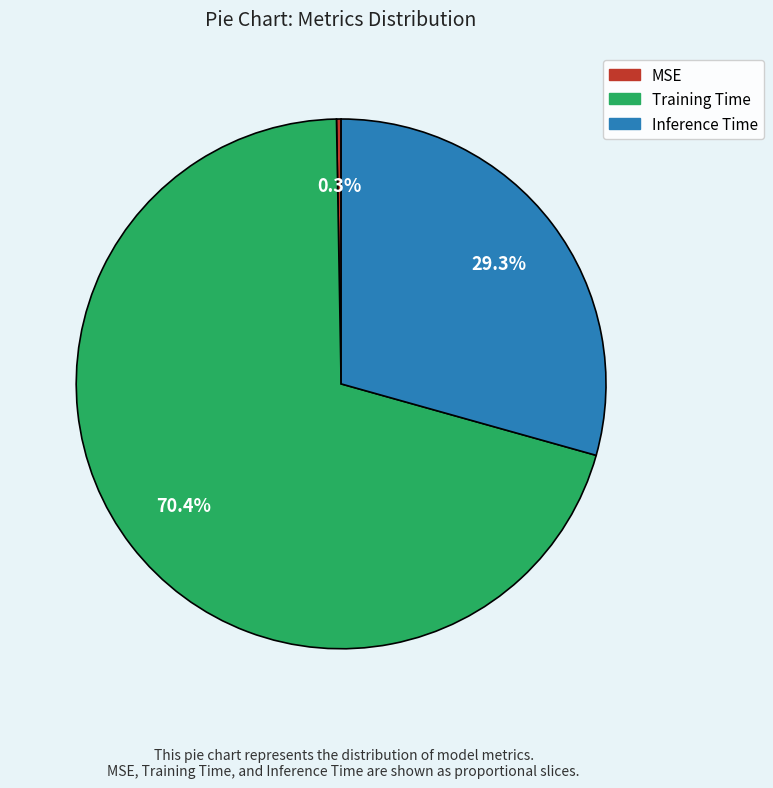

How much of the chart is everything except MSE?

99.7%